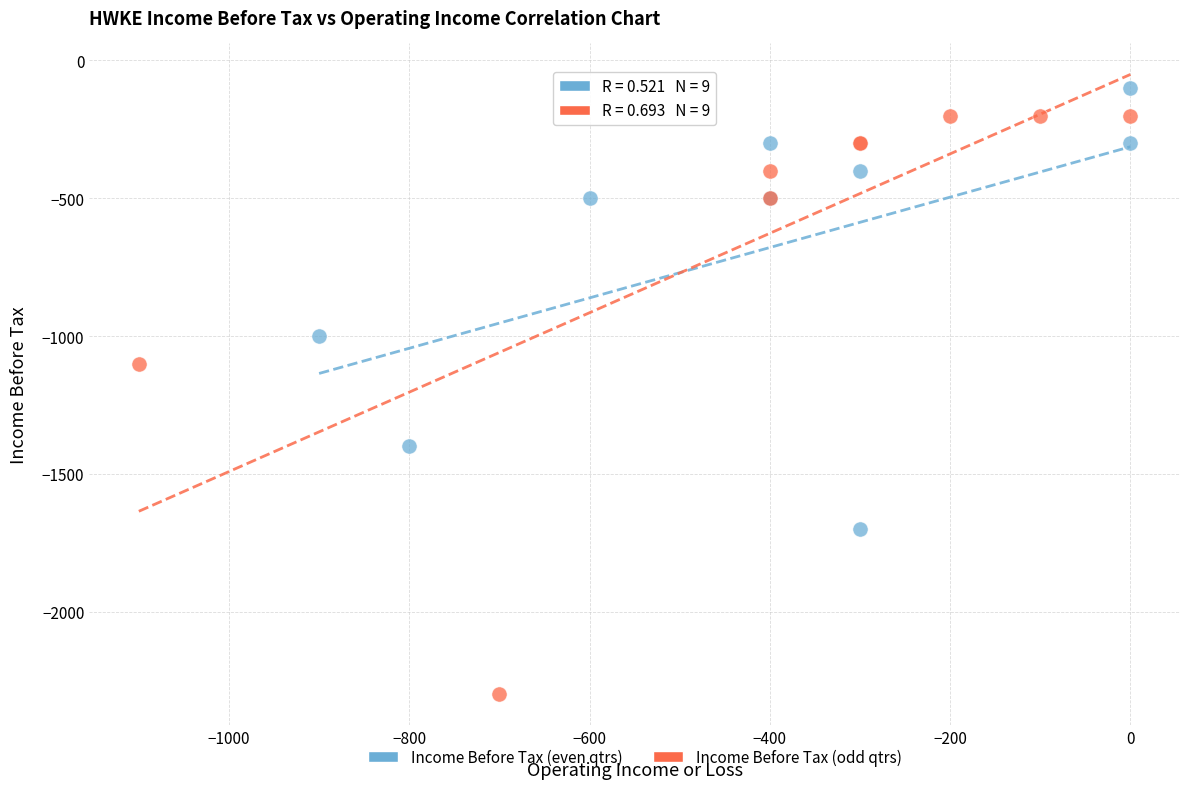

Which series has the largest Y range (max minus min)?

Income Before Tax (odd qtrs)